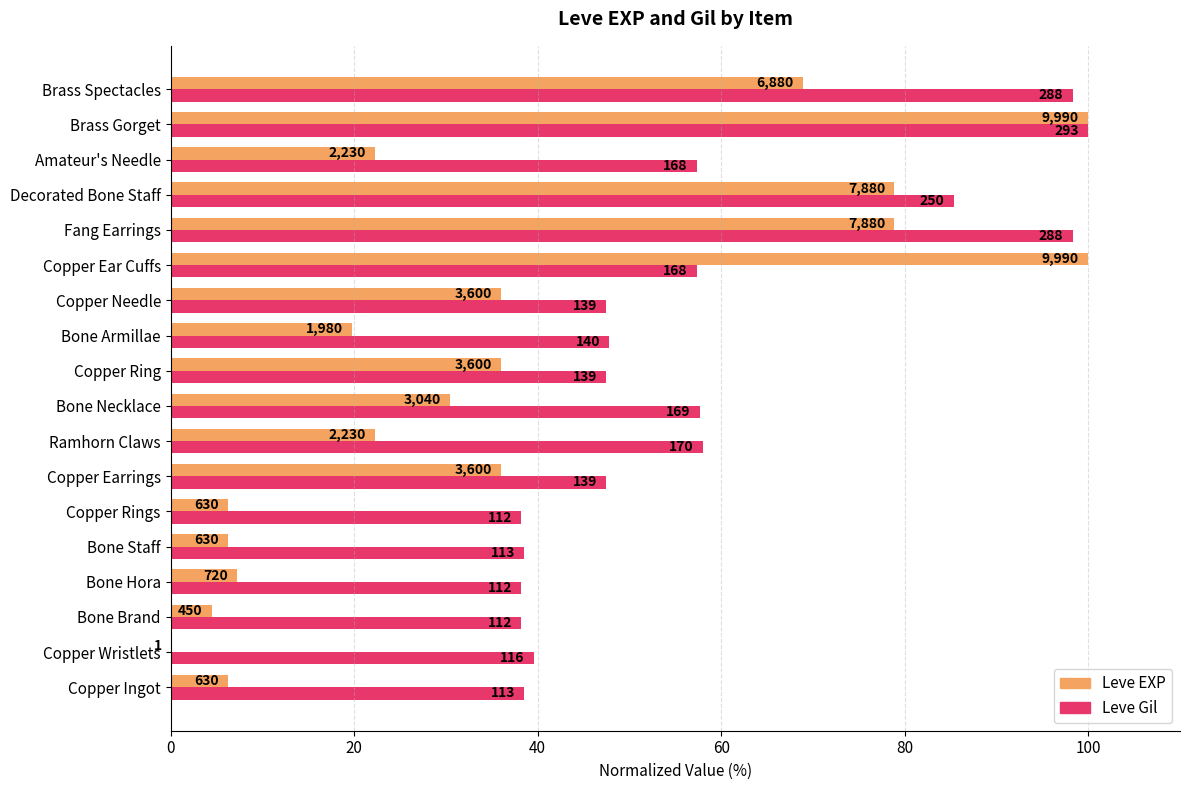

What is the highest value of the Leve Gil series?

100.0